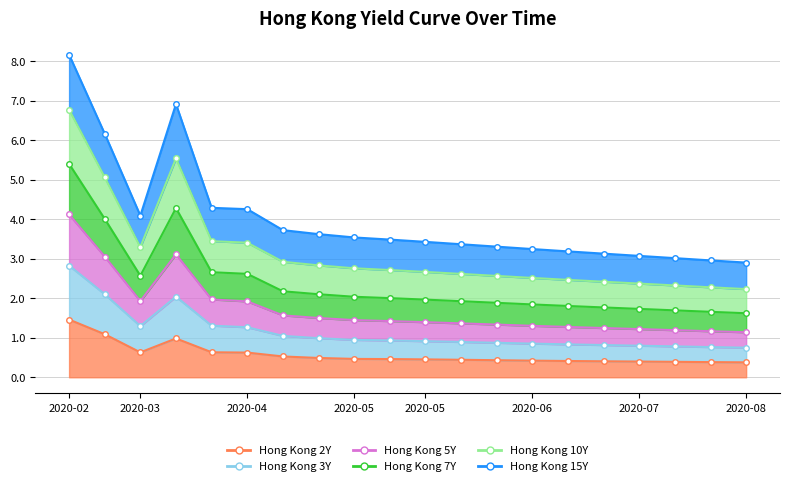

At which category does Hong Kong 7Y reach its first local valley?

2020-03